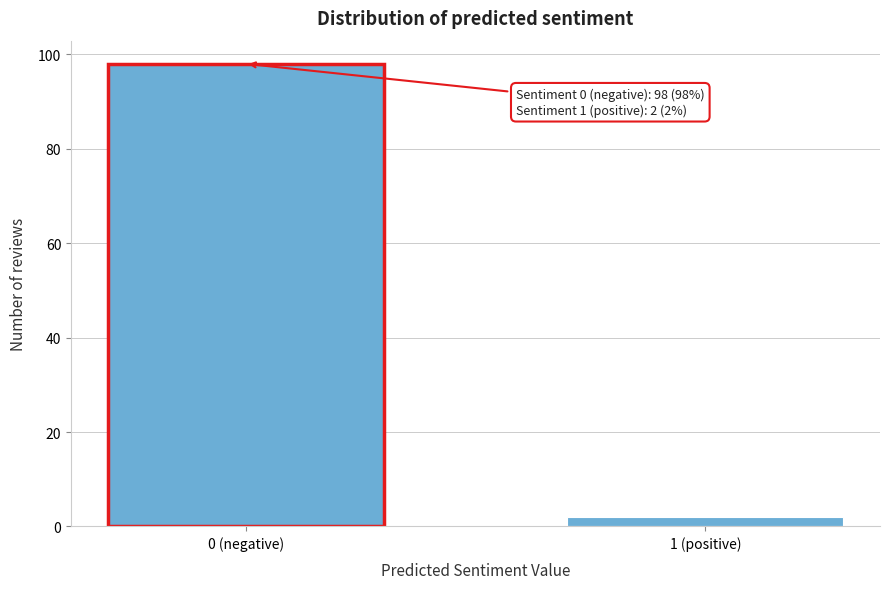

Reading left to right, what are all the values shown in this chart?

0 (negative)=98	1 (positive)=2